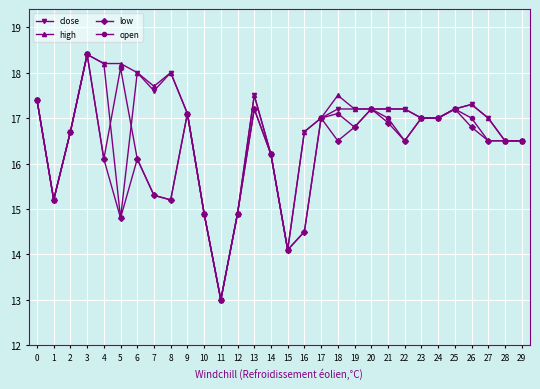

The value of high at 21 is 17.2. True or false?

True